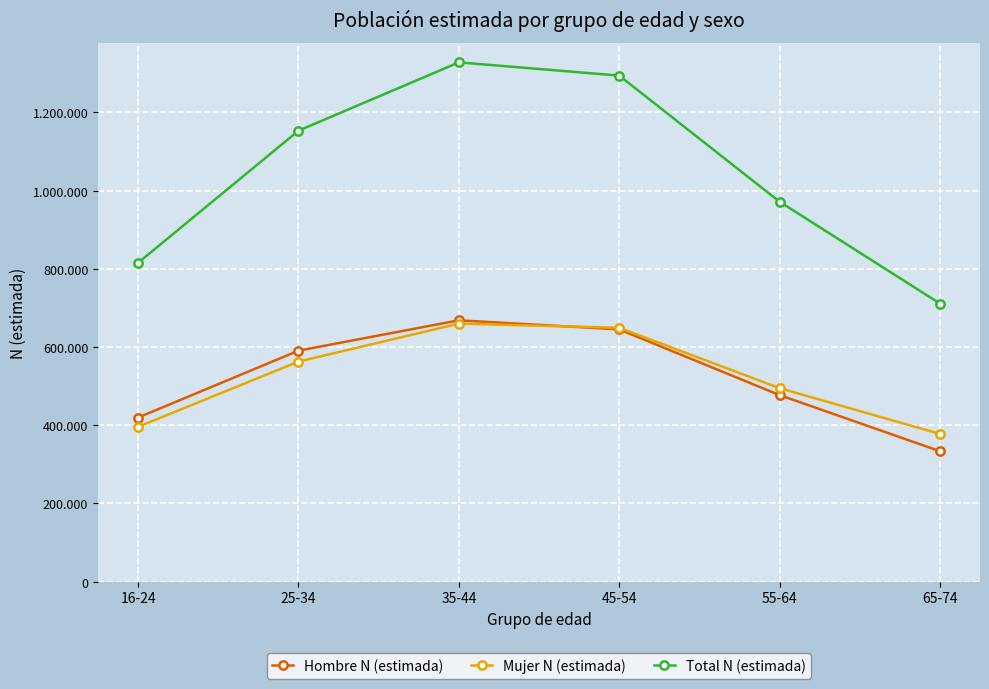

Reading left to right, list all the values displayed in this chart.

Hombre N (estimada): 419463	590496	668145	644902	476892	333388
Mujer N (estimada): 395755	562559	659660	649077	494610	377678
Total N (estimada): 815218	1153055	1327806	1293979	971503	711066